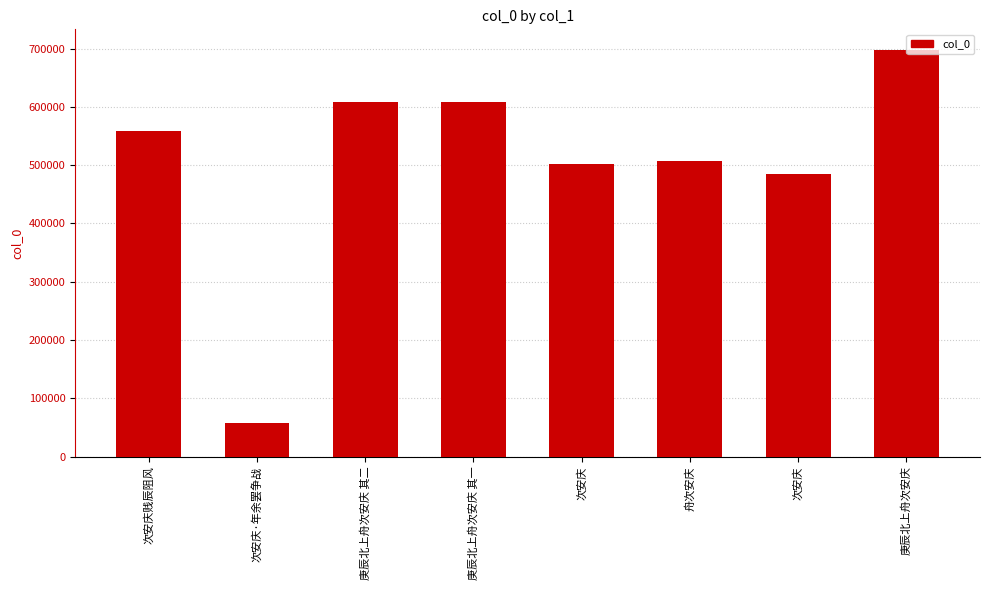

What value does the data have at 庚辰北上舟次安庆?

698147